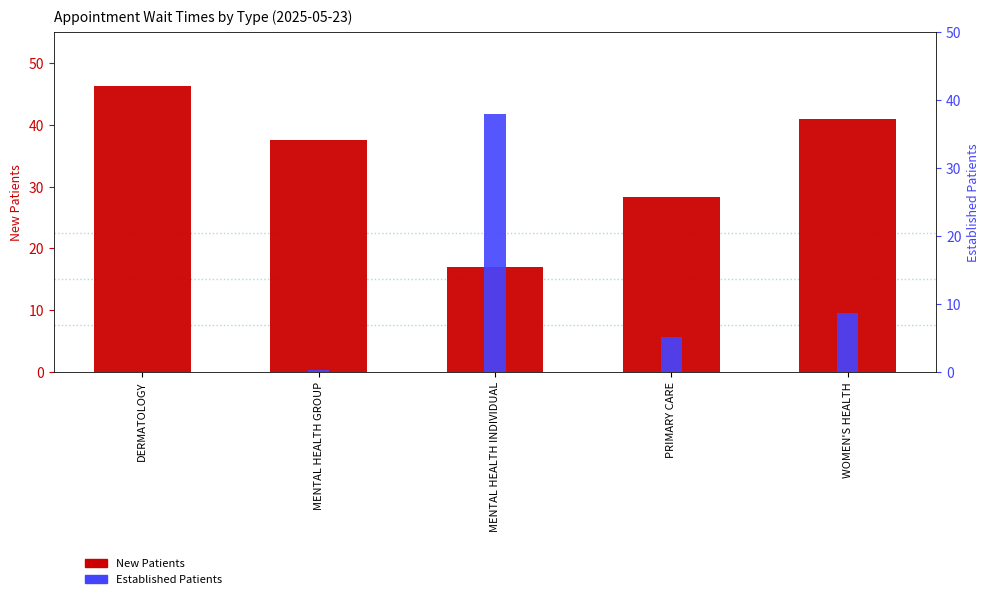

What is the difference between the highest and lowest values at MENTAL HEALTH GROUP?

37.2